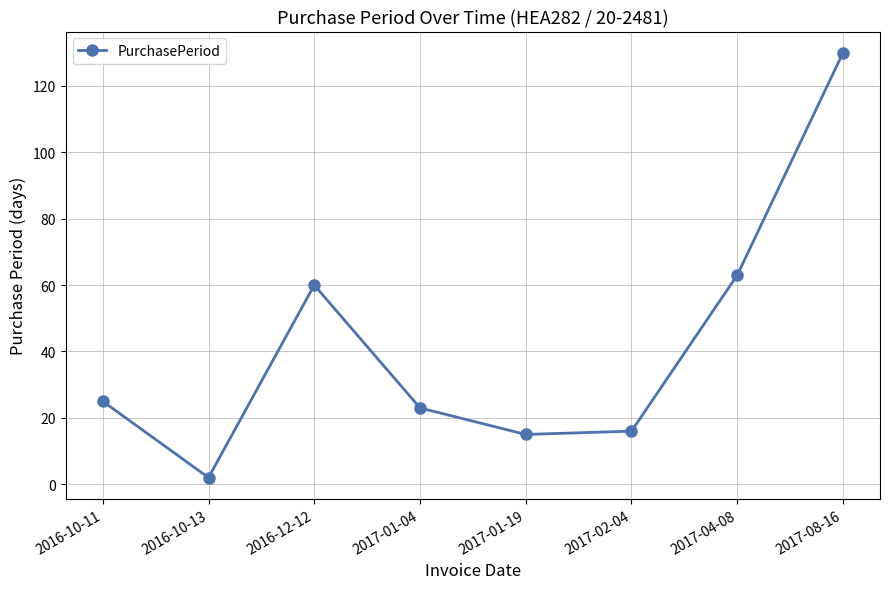

Reading left to right, transcribe all the data shown in this chart.

25	2	60	23	15	16	63	130